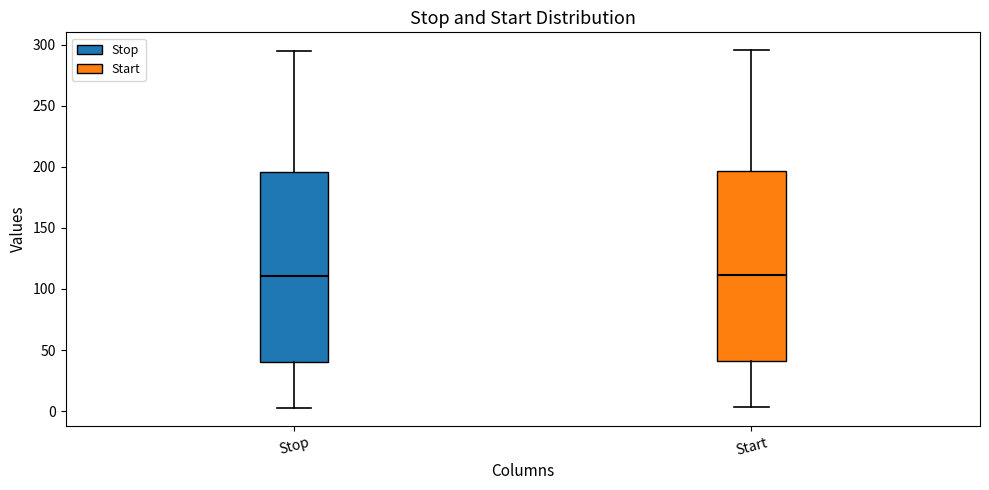

Reading left to right, transcribe this box plot: for each box, give where its median line is, the range the box spans, and where its two whiskers end, as read against the y-axis. The values are not printed on the chart, so give them approximately, as read against the axis.

Stop: median 110, box 40 to 195, whiskers 0 to 295
Start: median 110, box 40 to 195, whiskers 5 to 295